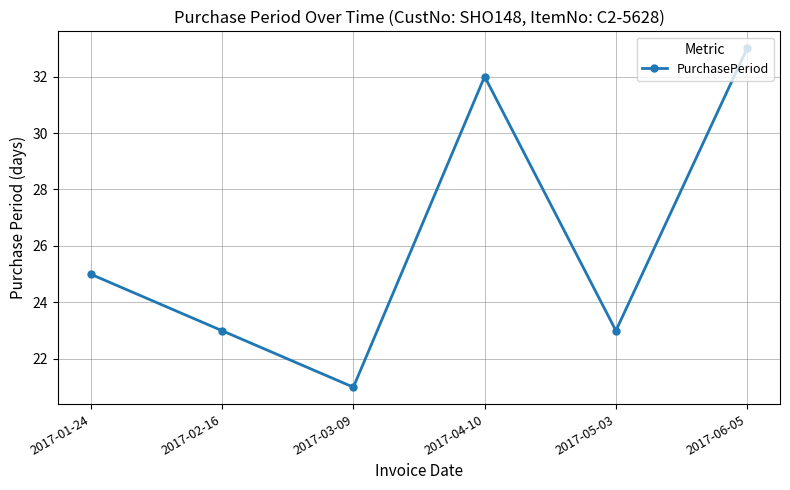

What is the label of the 2nd point from the left?

2017-02-16